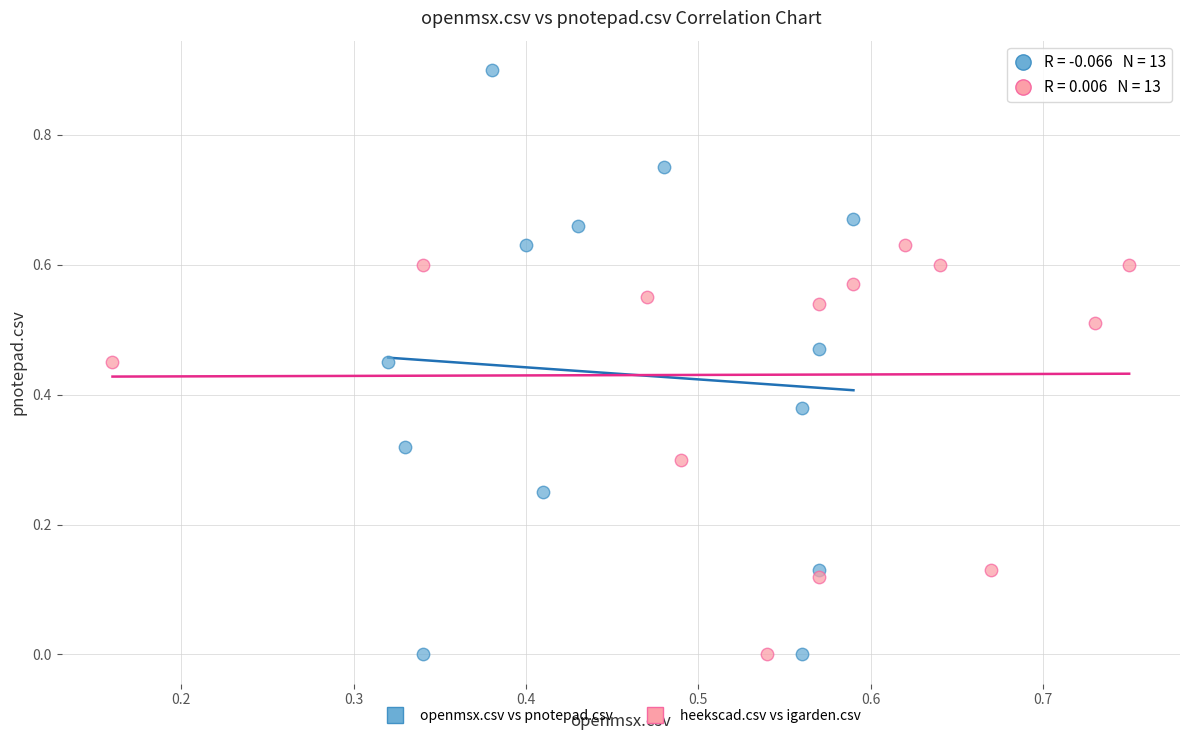

Which series contains the highest Y value?

openmsx.csv vs pnotepad.csv